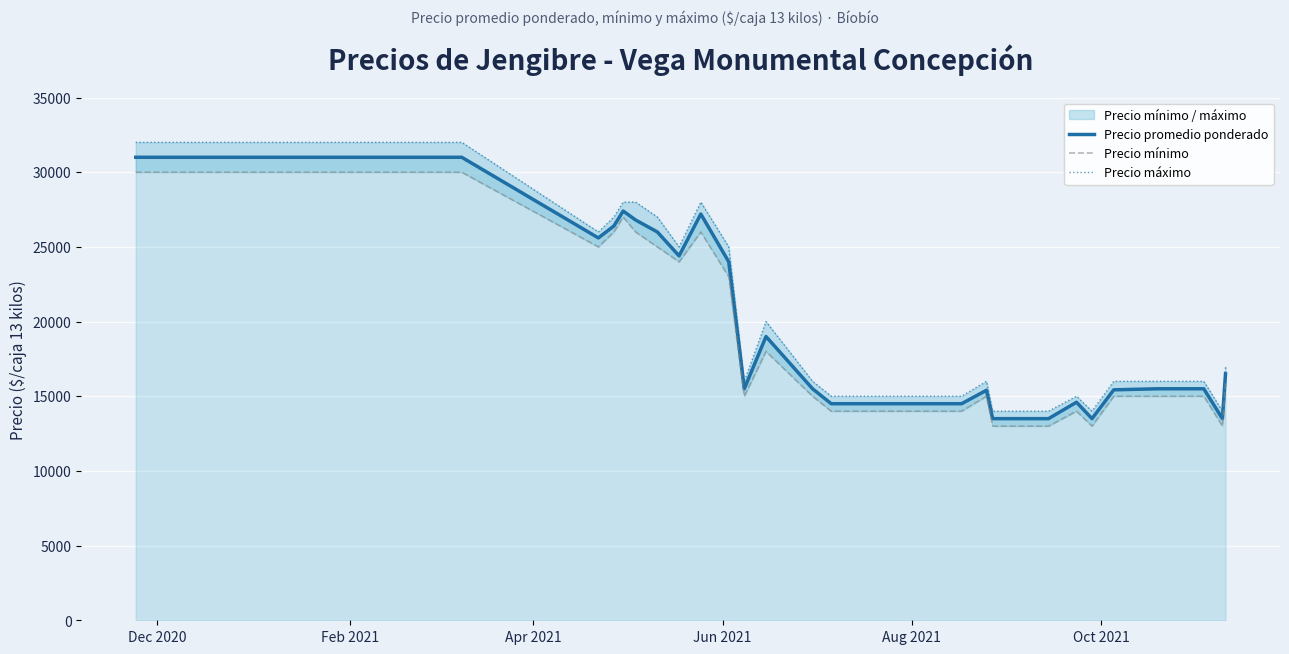

What are all the series names shown in the legend?

Precio promedio ponderado, Precio mínimo, Precio máximo